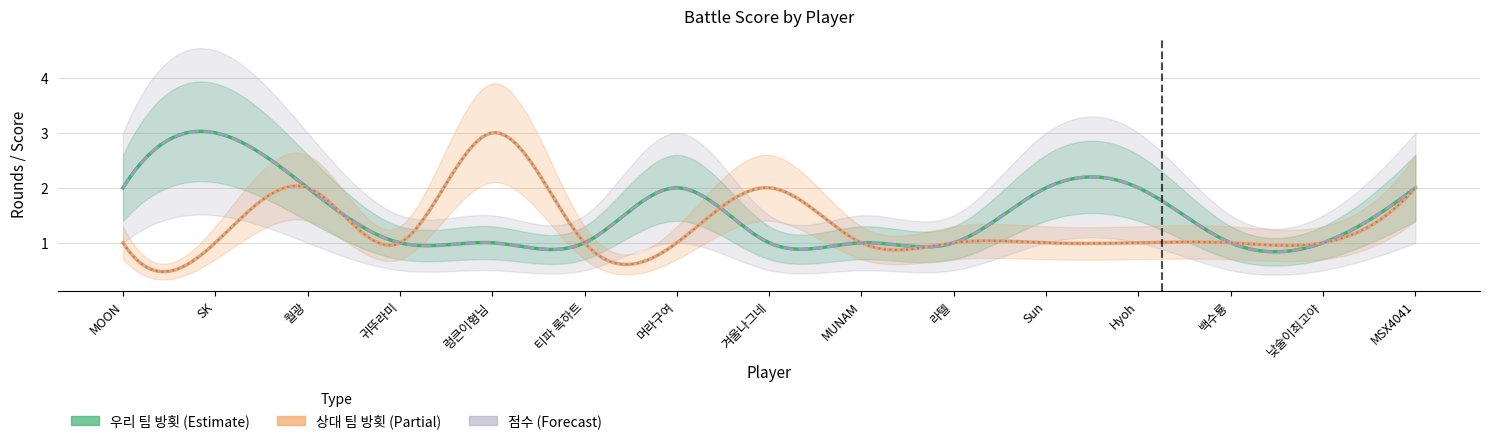

Between 머라구여 and MUNAM, which series saw the biggest shift?

우리_방횟